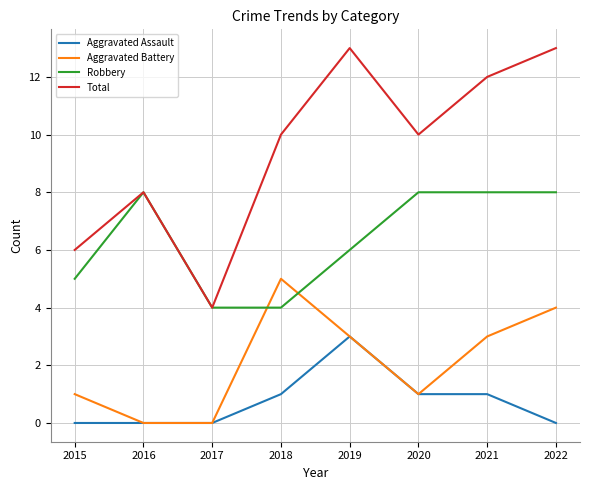

What is the greatest value displayed?

13